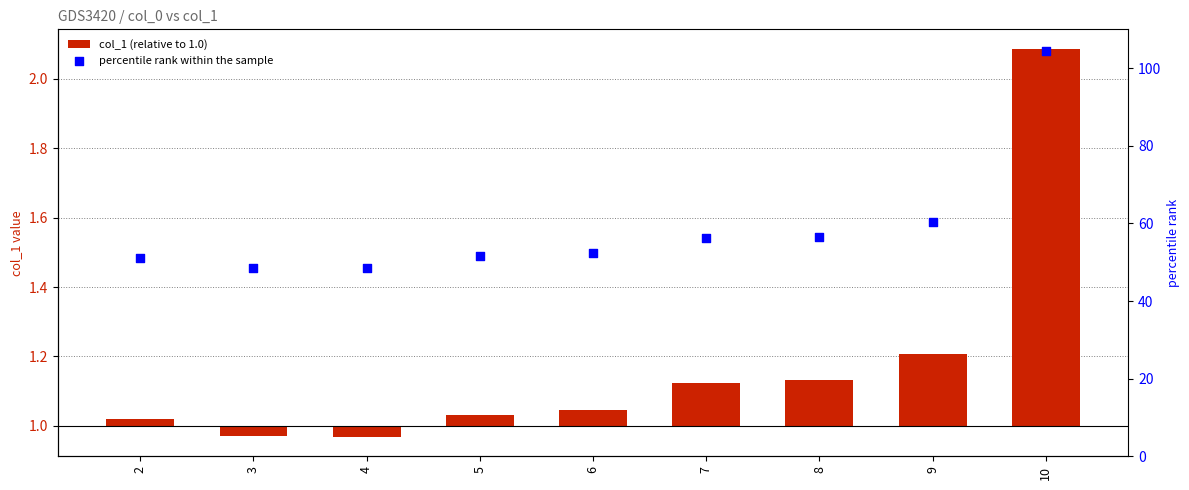

Which series has the widest spread of Y values?

percentile rank within the sample